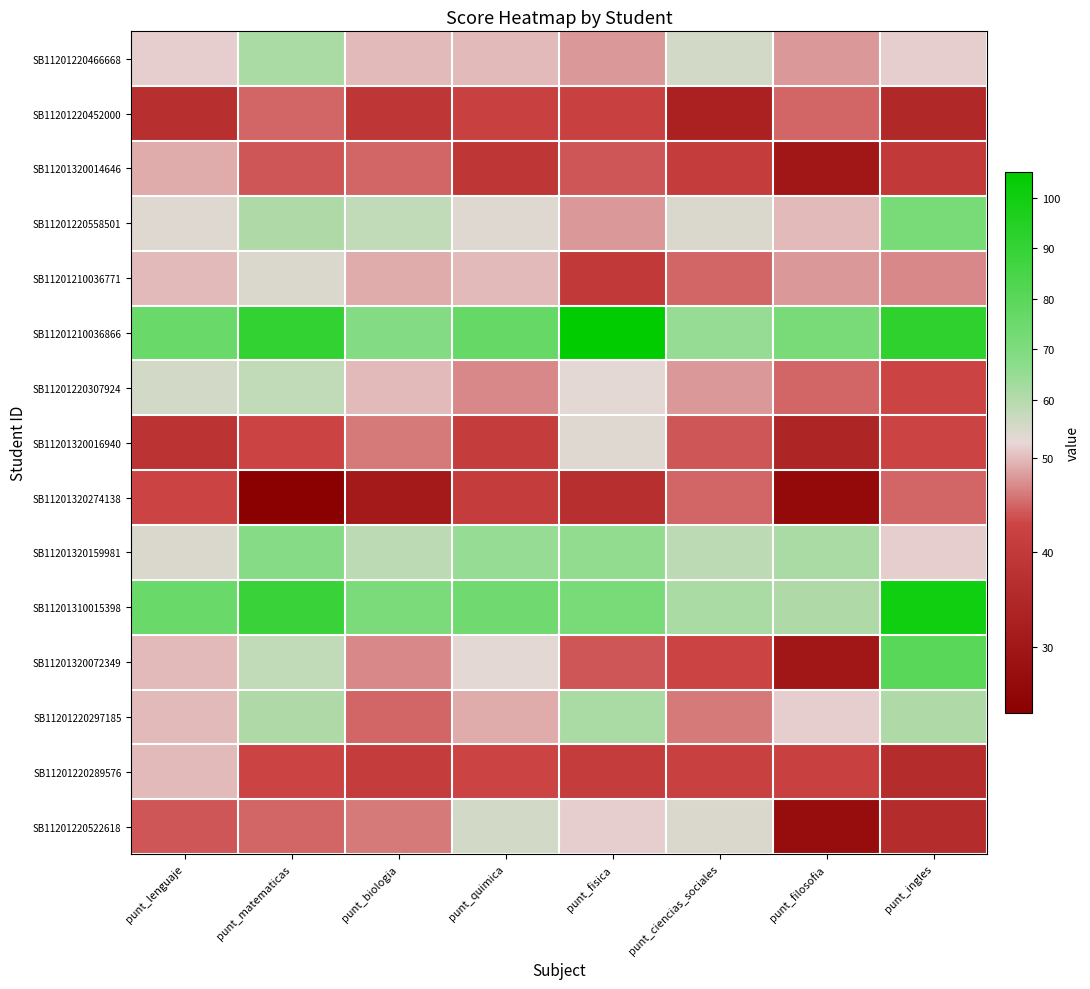

Which label corresponds to the smallest value in the chart?

punt_matematicas